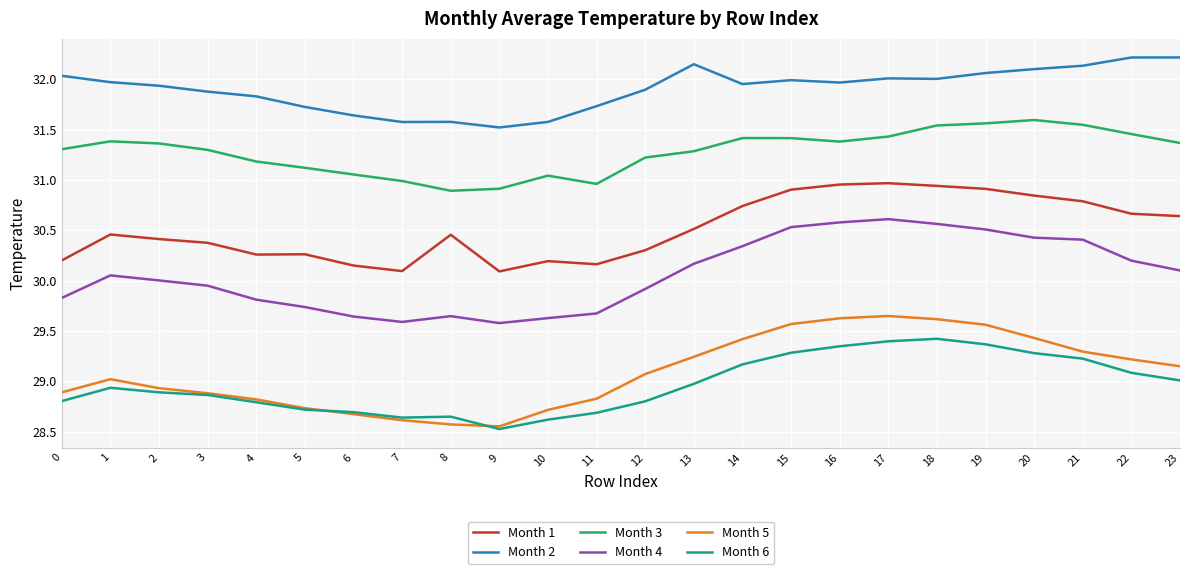

How many lines are shown in the chart?

6